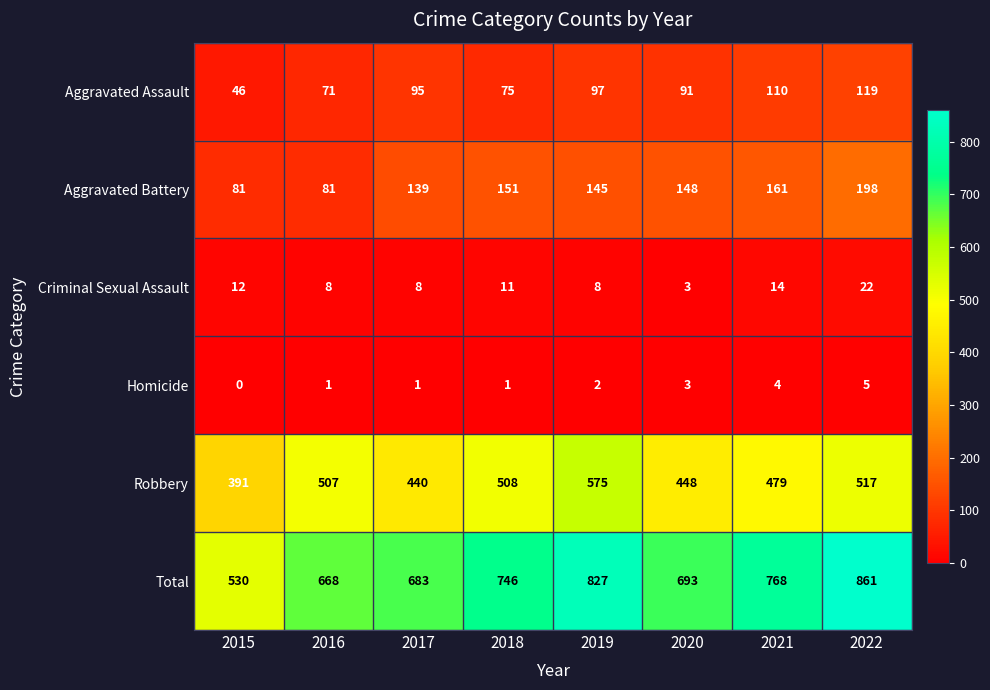

Which series has the widest spread of values?

Total